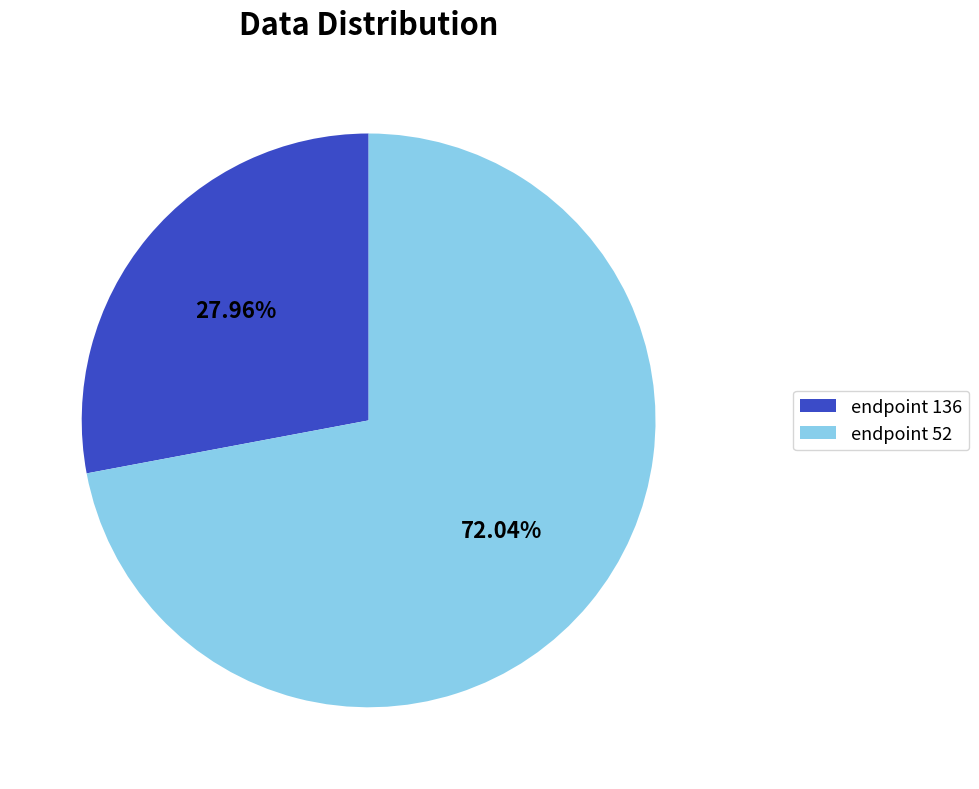

Count the number of slices in the pie.

2